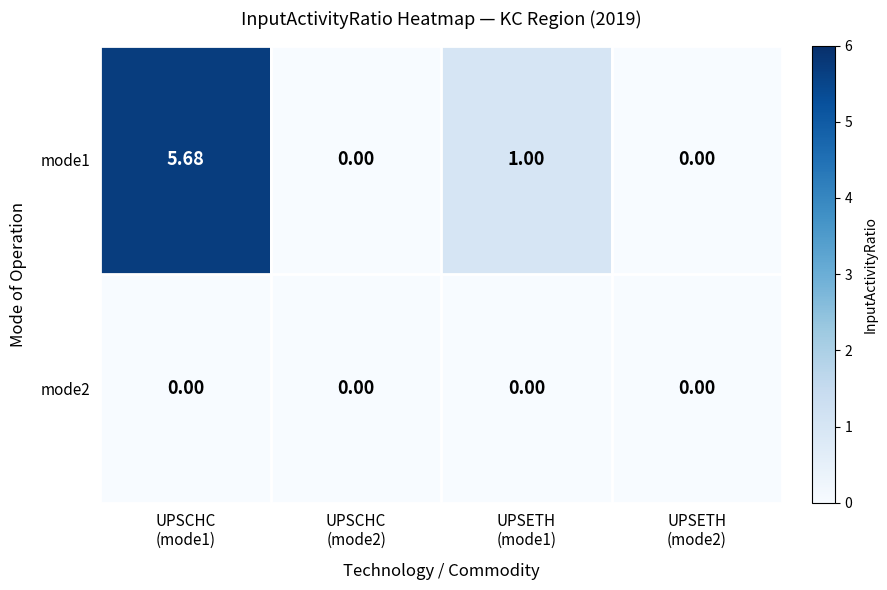

How many values in mode1 are above zero?

2